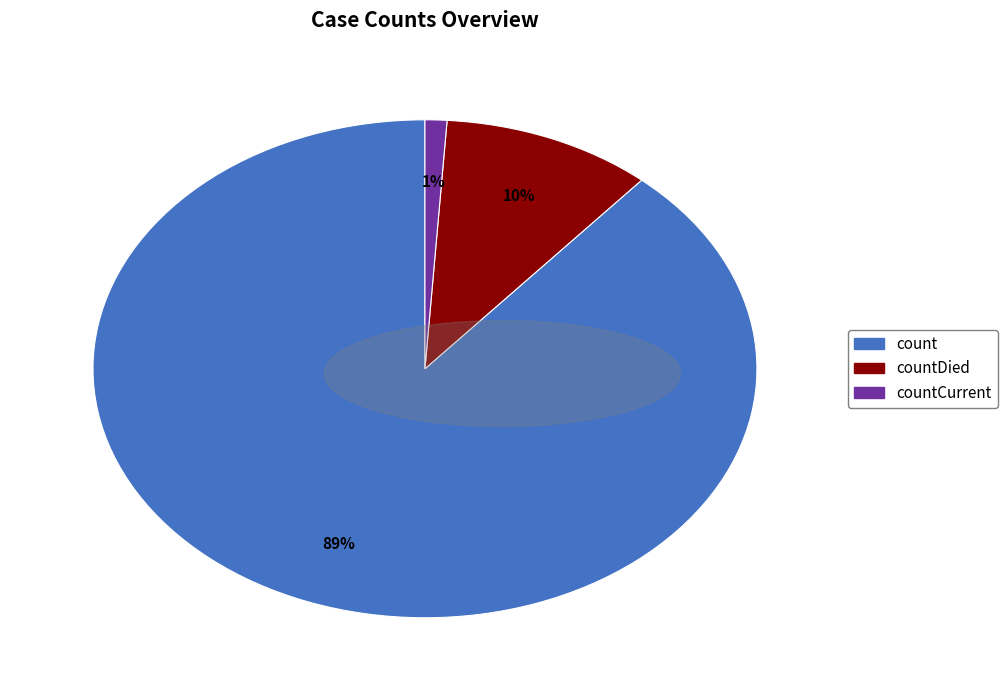

To the nearest percent, what is the average slice percentage?

33%